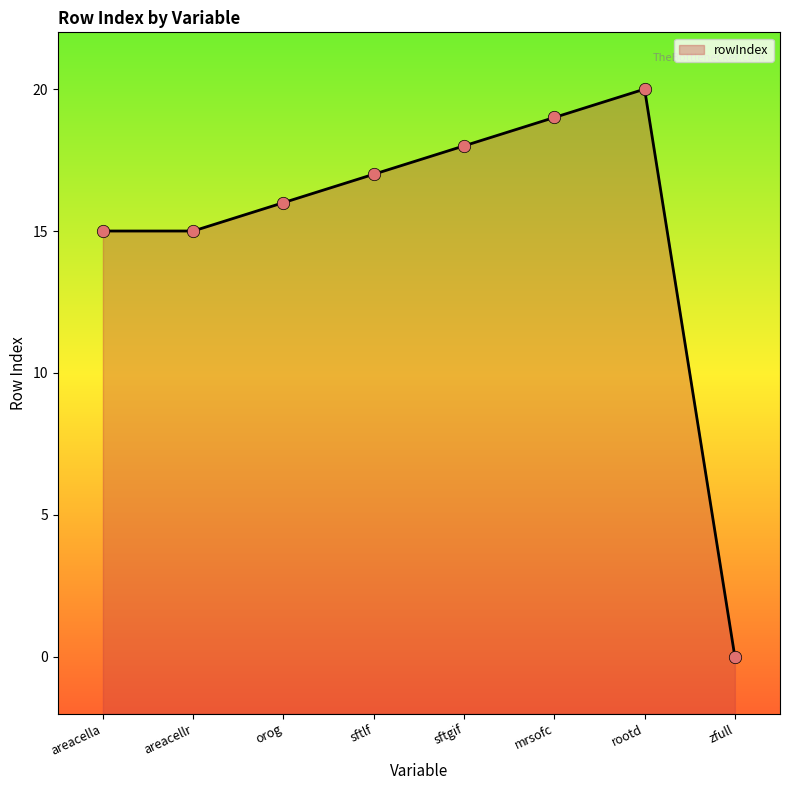

Between sftlf and rootd, which is larger?

rootd